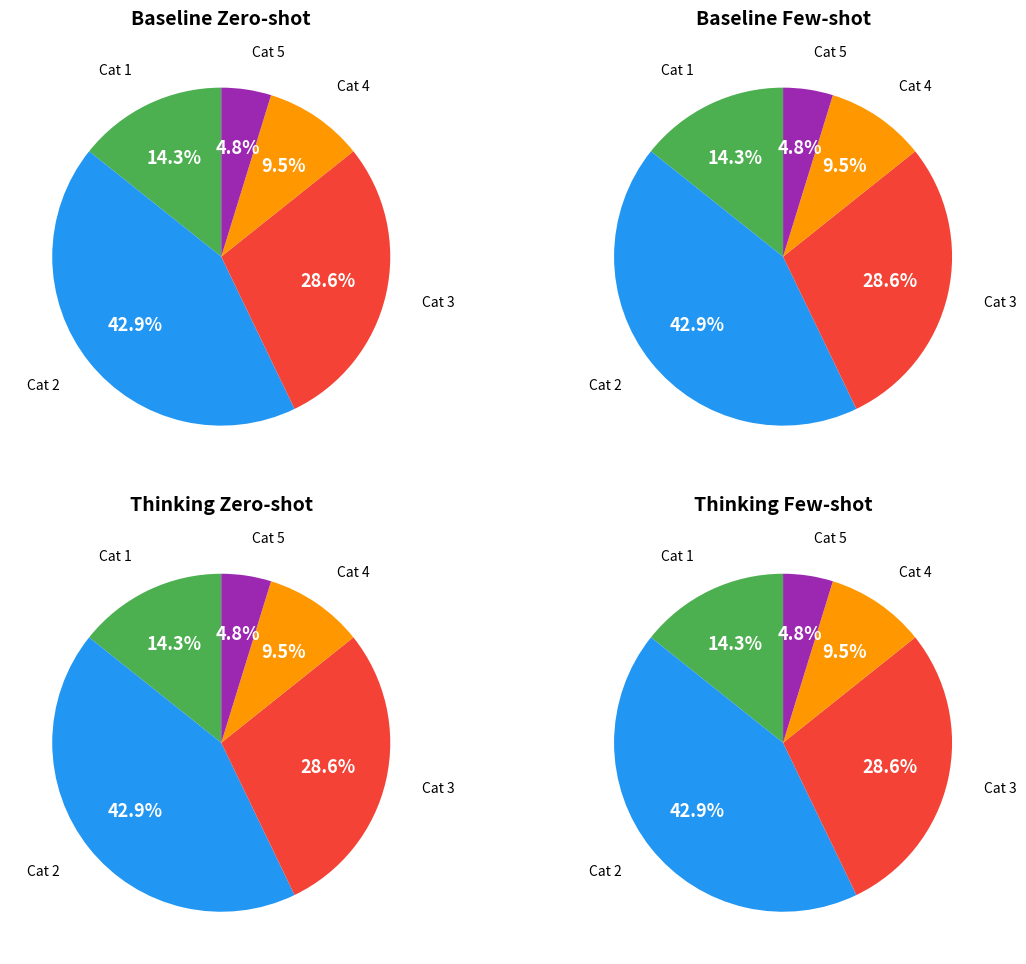

True or false: 1 accounts for 14% of the total.

True